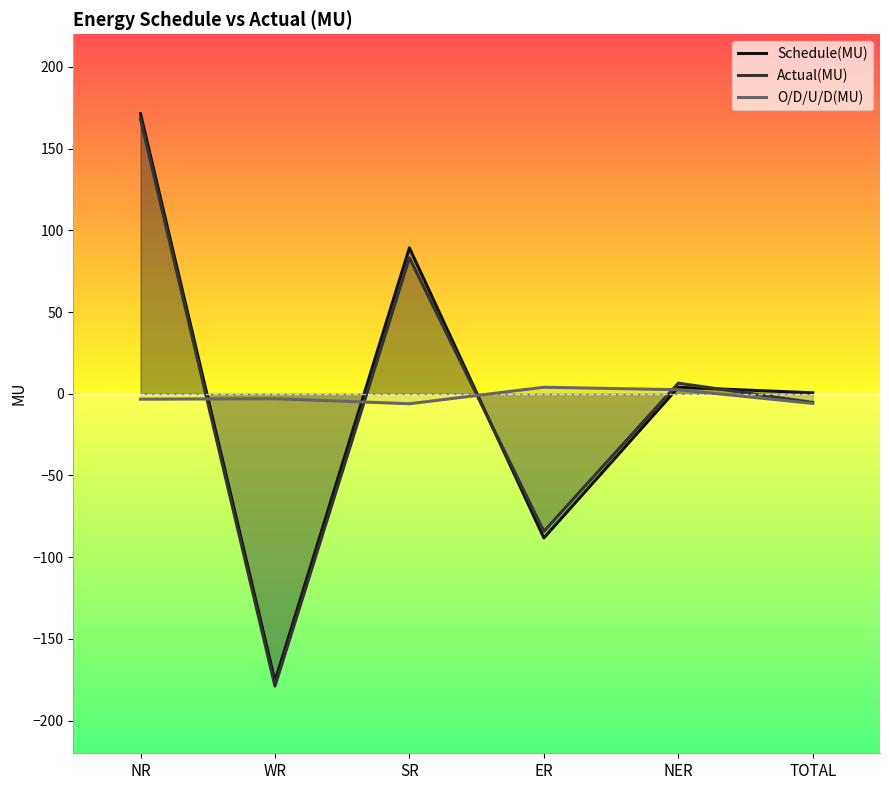

In Schedule(MU), how many points are lower than both neighbors (excluding endpoints)?

2